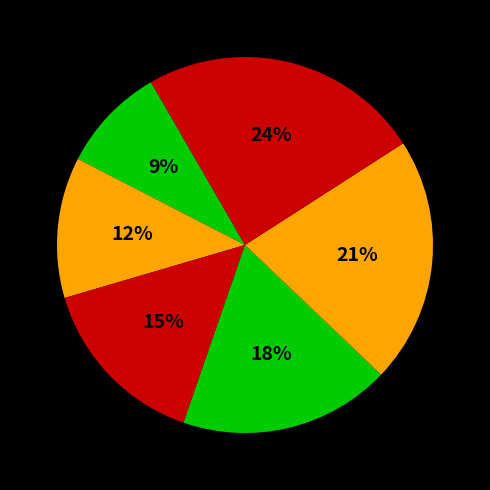

Does any single category account for the majority?

No